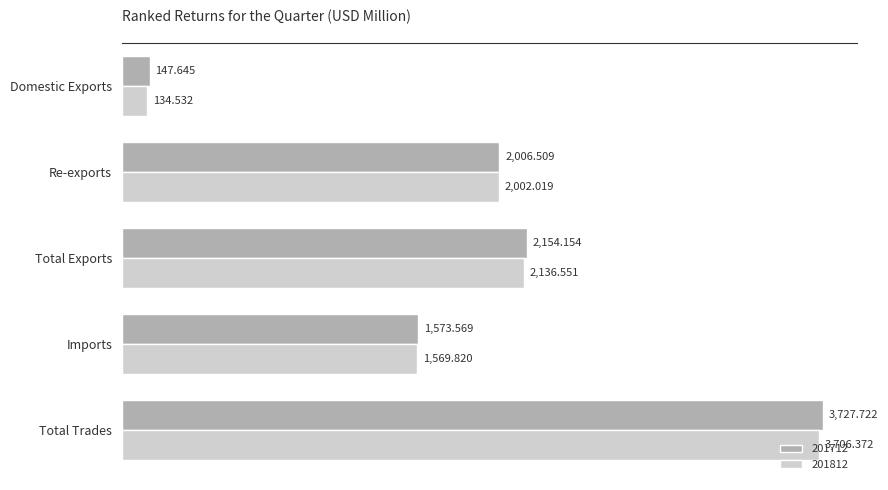

Rank the categories by 201712 value from highest to lowest.

Total Trades, Total Exports, Re-exports, Imports, Domestic Exports